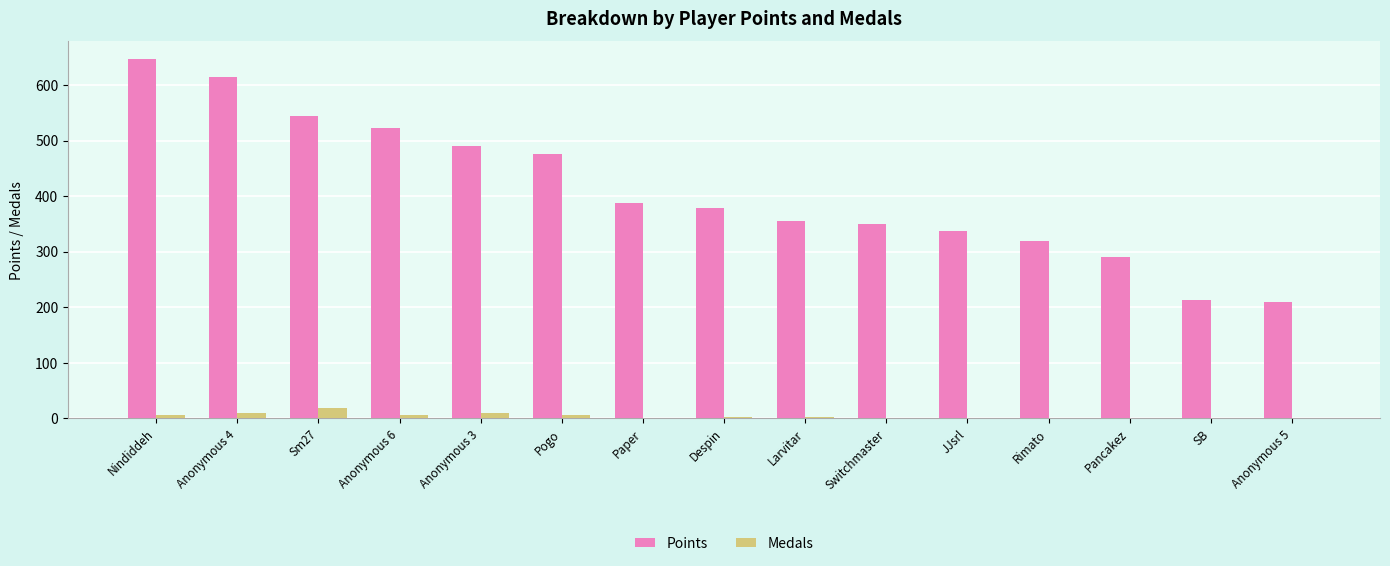

What is the maximum value for Points?

646